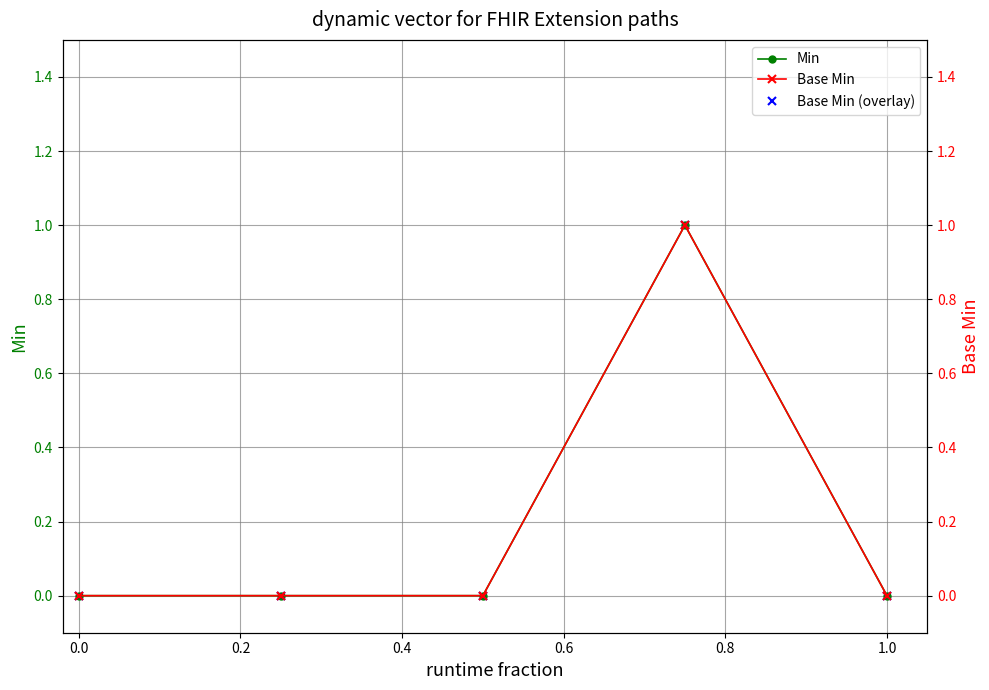

List the series in order of their peak value, lowest first.

Min, Base Min (overlay), Base Min